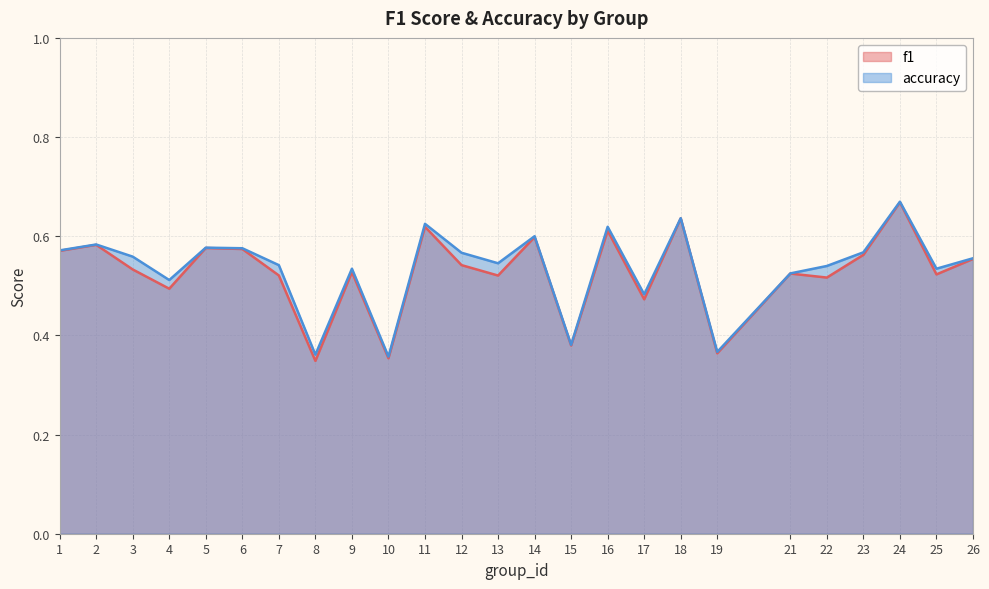

How many f1 values are between 0 and 1?

25